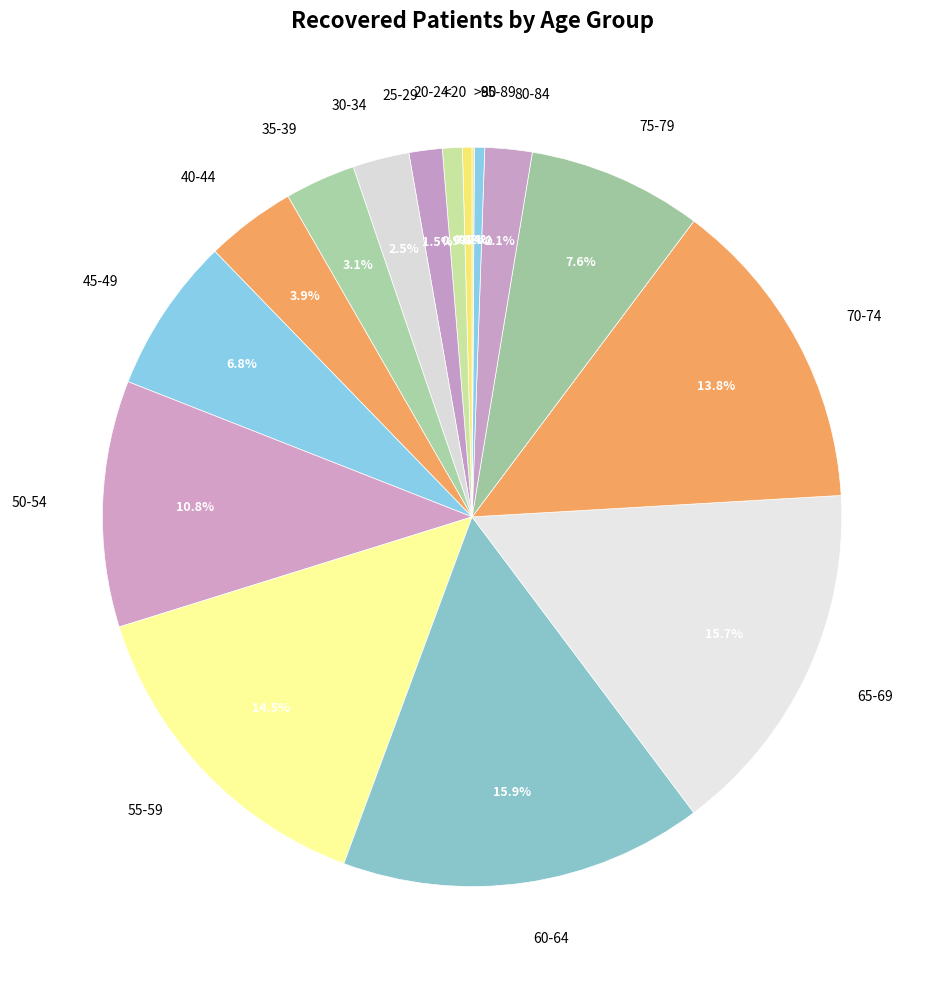

Combined, what portion of the pie is 45-49 and 75-79?

14.4%